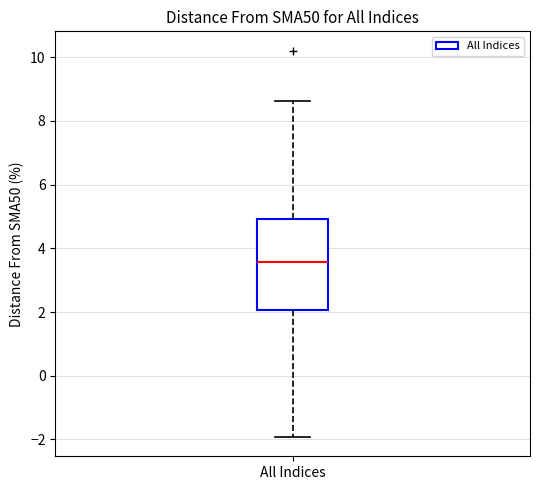

Read this box plot against the y-axis: the position of the median line, the range covered by the box, and the ends of both whiskers. The values are not printed on the chart, so give them approximately, as read against the axis.

median 3.6, box 2.0 to 5.0, whiskers -2.0 to 8.6